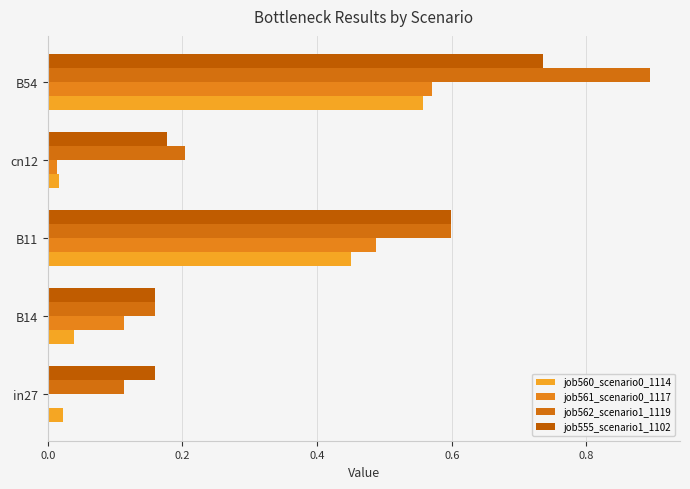

What is the sum of all job562_scenario1_1119 values?

2.0